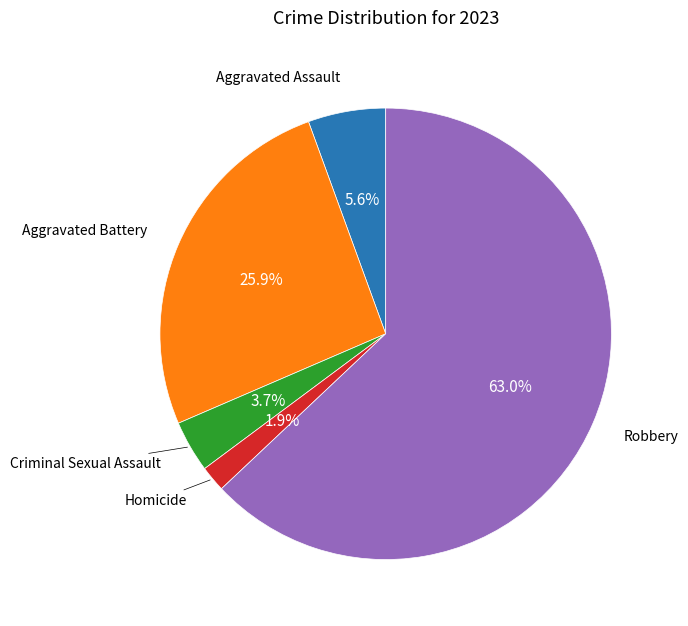

Count the number of slices in the pie.

5